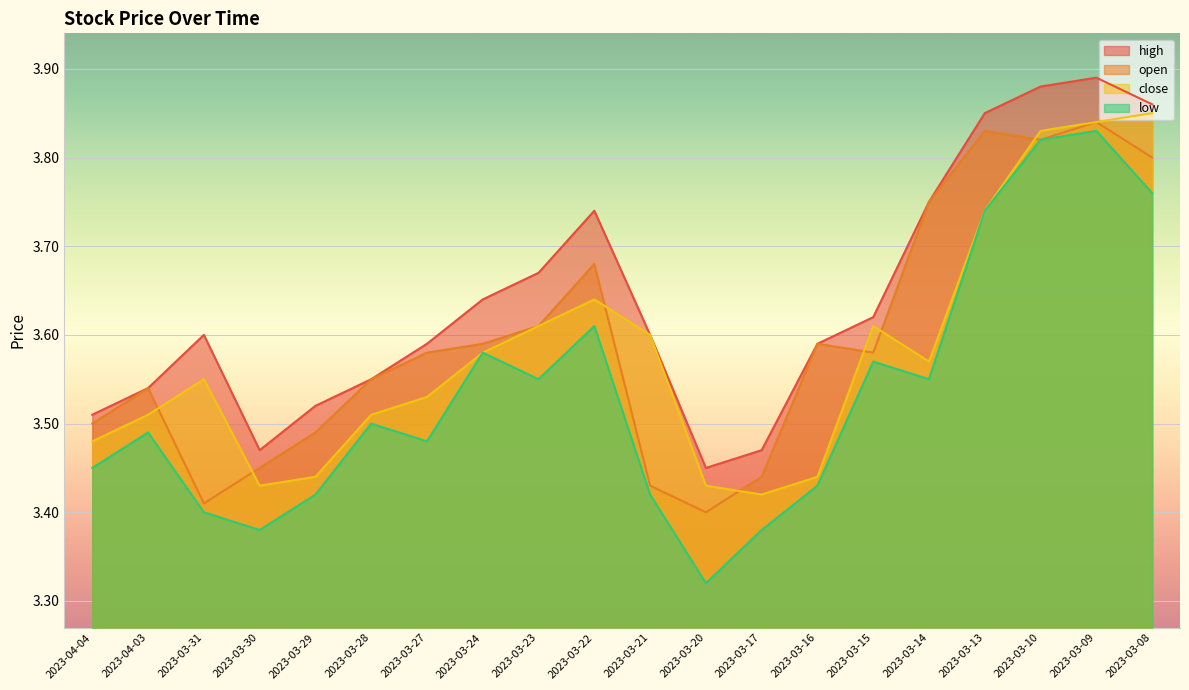

The value of close at 2023-03-23 is 5.3. True or false?

False